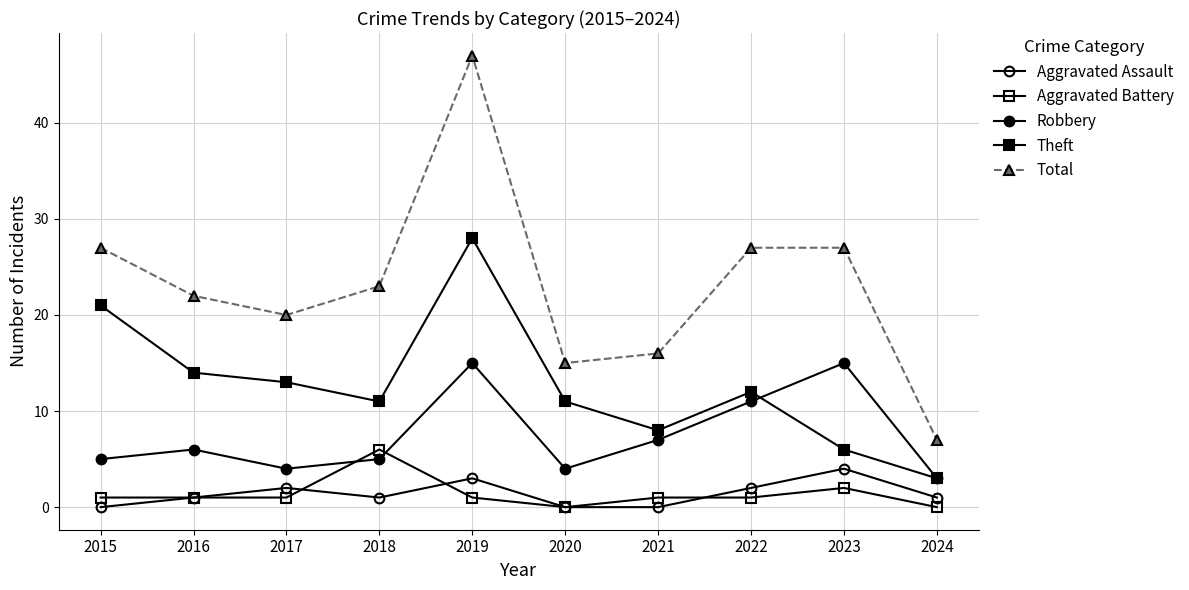

How many lines are shown in the chart?

5